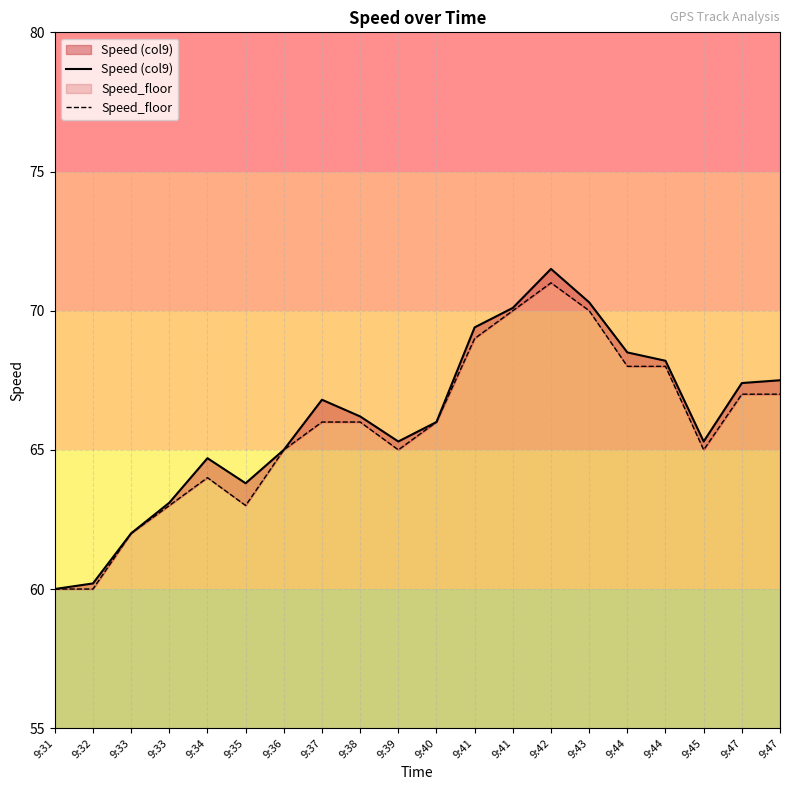

At which category does Speed (col9) reach its first local valley?

9:35